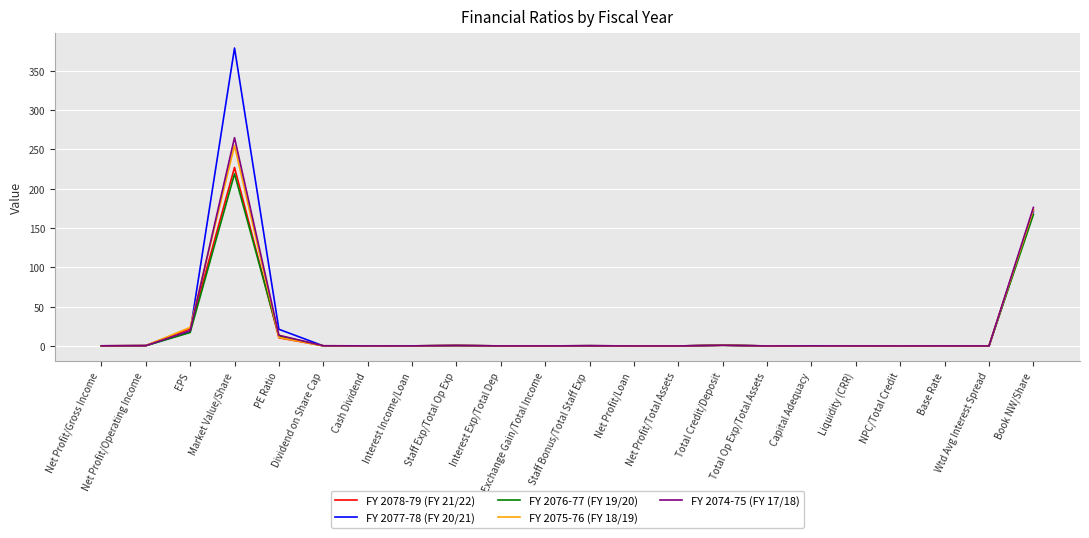

What is the total value across all series at Net Profit/Total Assets?

0.1